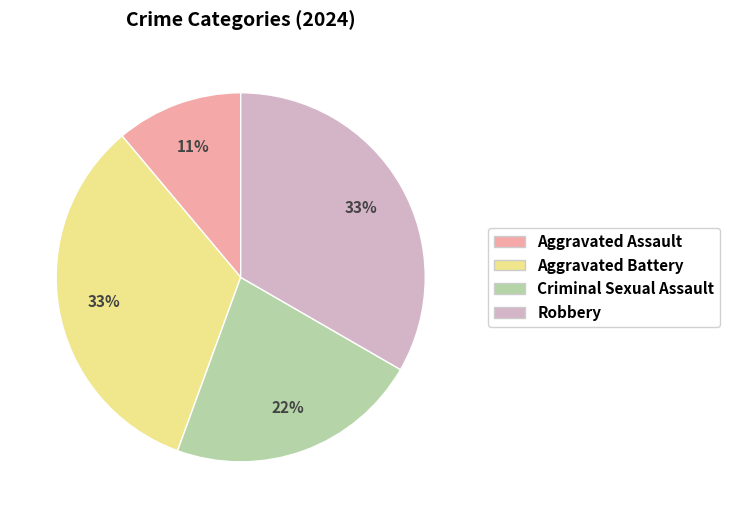

What is the smallest slice in the pie chart?

Aggravated Assault